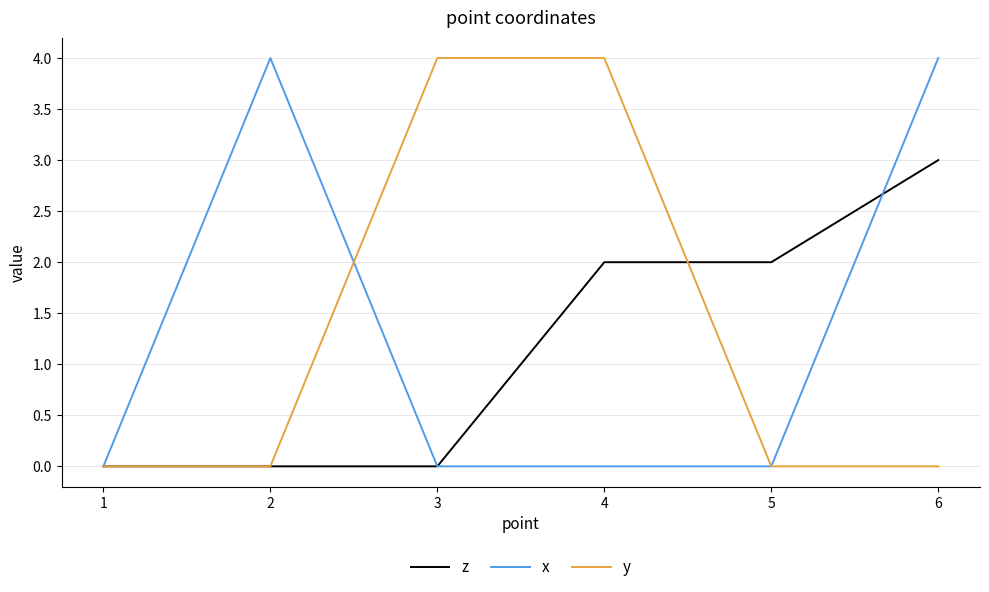

Is this an area chart (filled region under the line)?

No